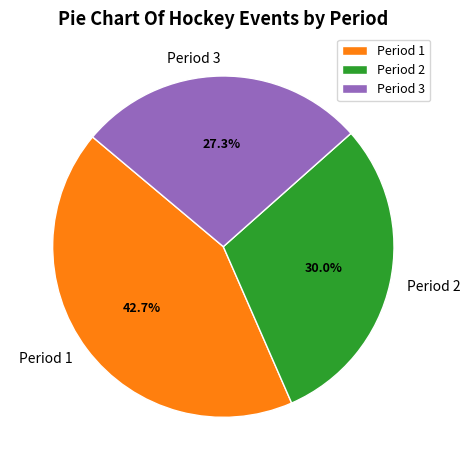

Is there any slice that represents more than half of the pie?

No